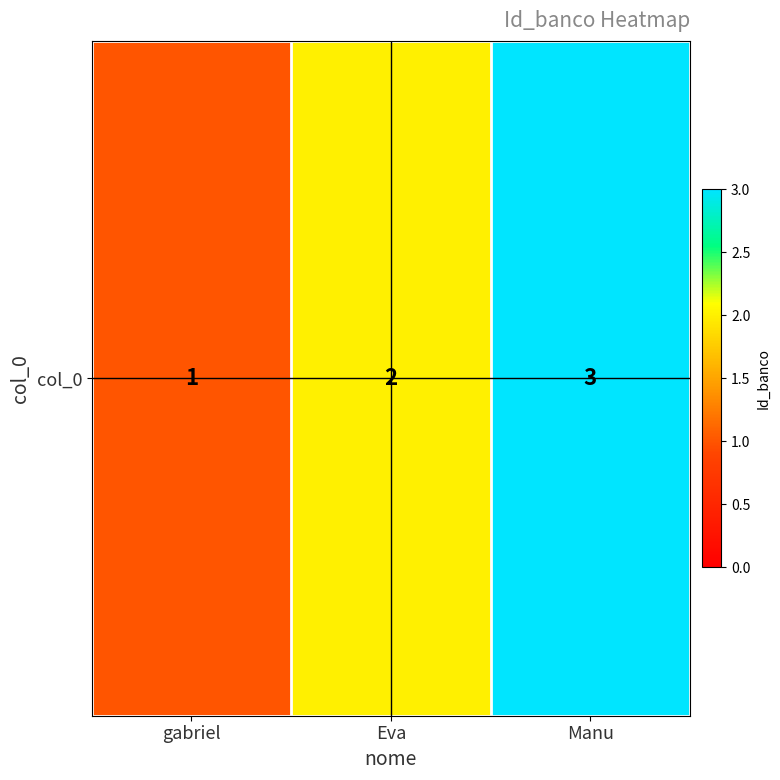

What is the sum of all values?

6